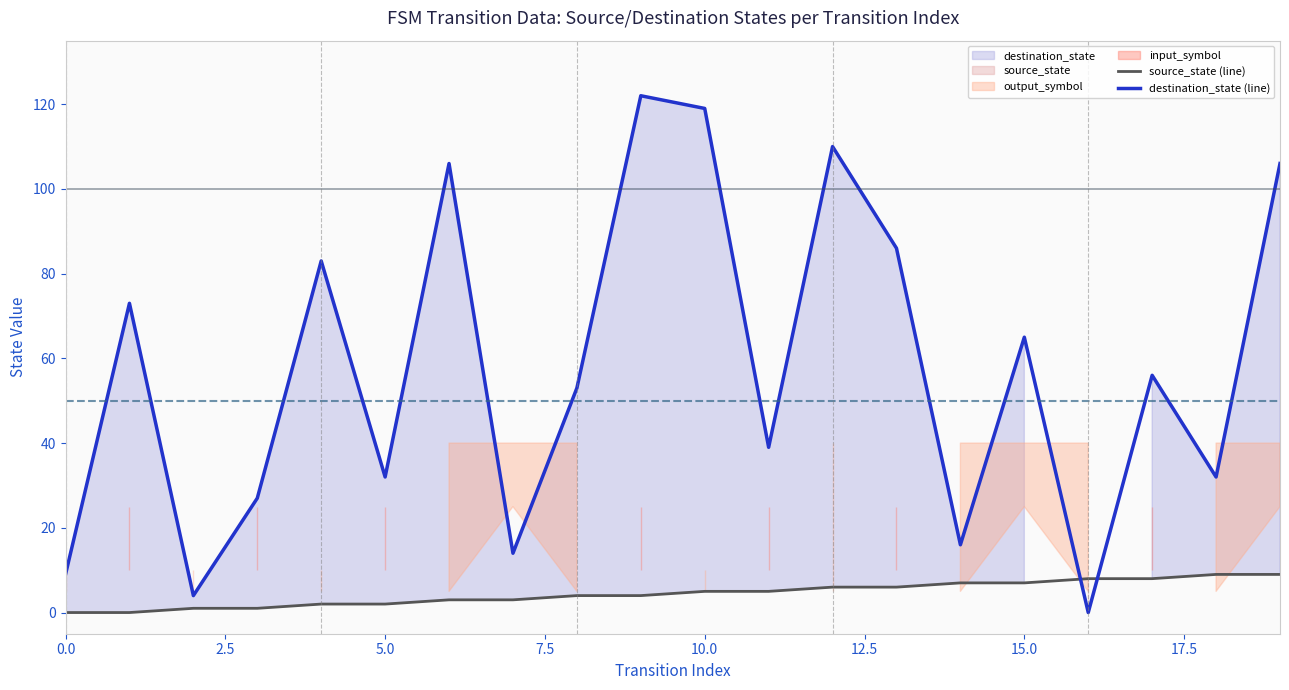

How many times do destination_state (line) and source_state (line) cross each other?

2